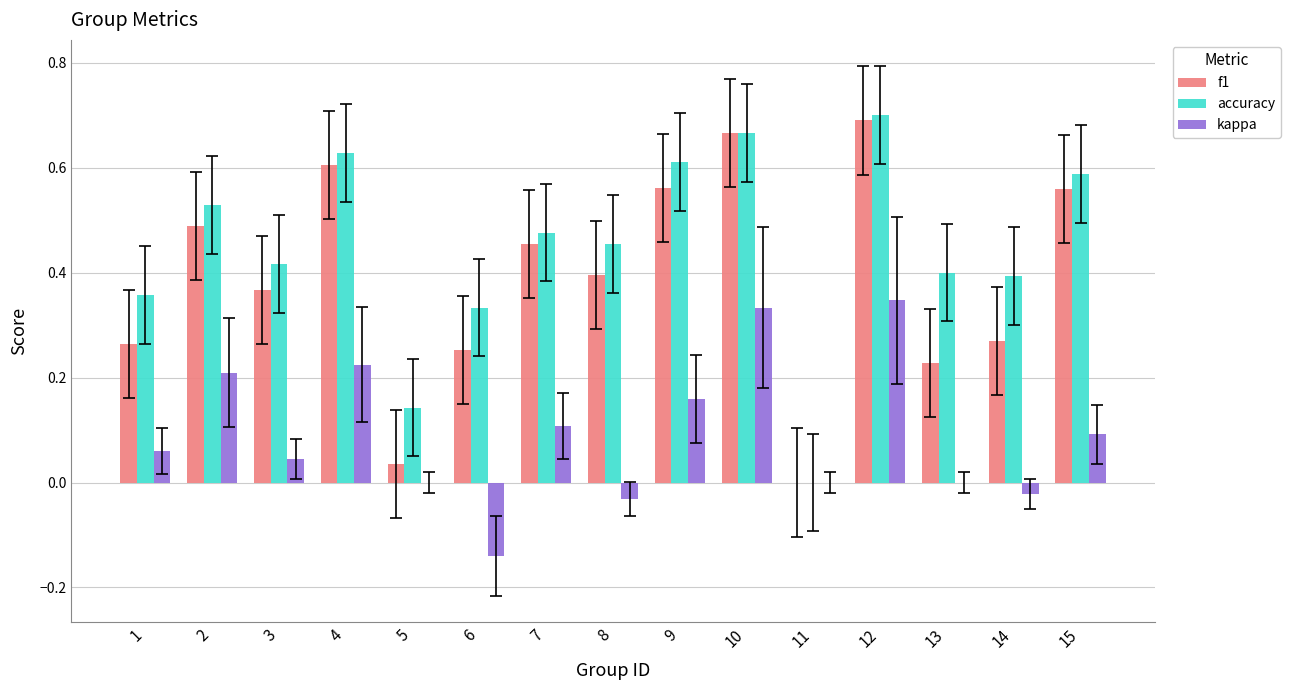

At which category is the sum across all series the highest?

12